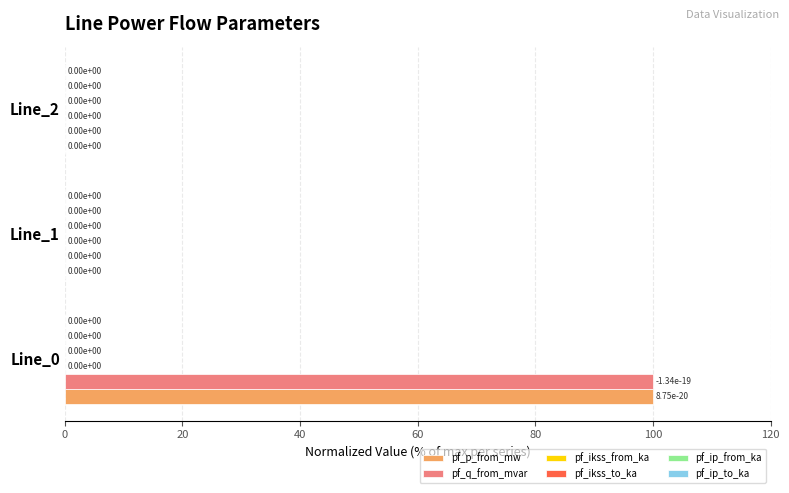

What is the approximate value of pf_q_from_mvar at Line_0, to the nearest 50?

100